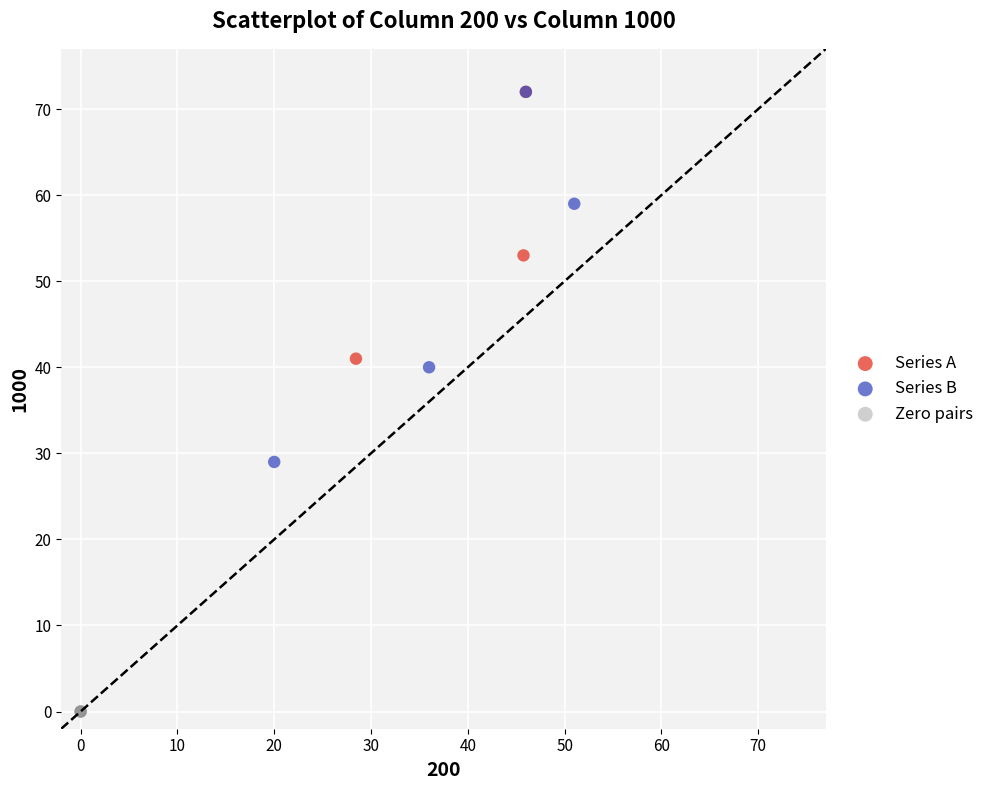

What are all the series names shown in the legend?

Series A, Series B, Zero pairs